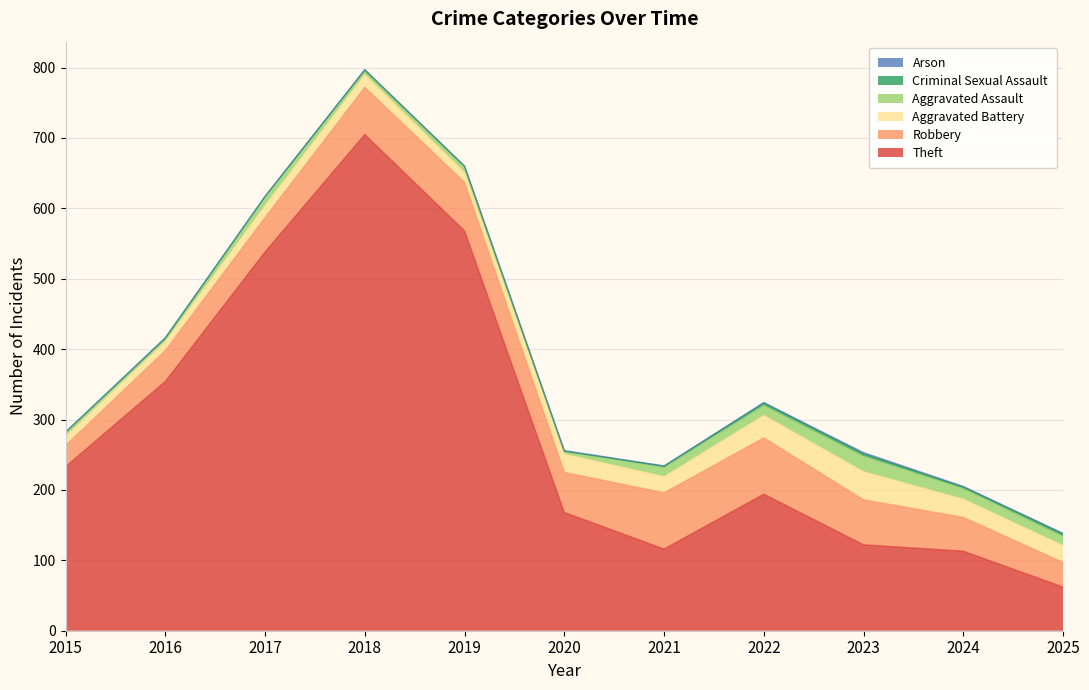

How many values in Arson are above zero?

3